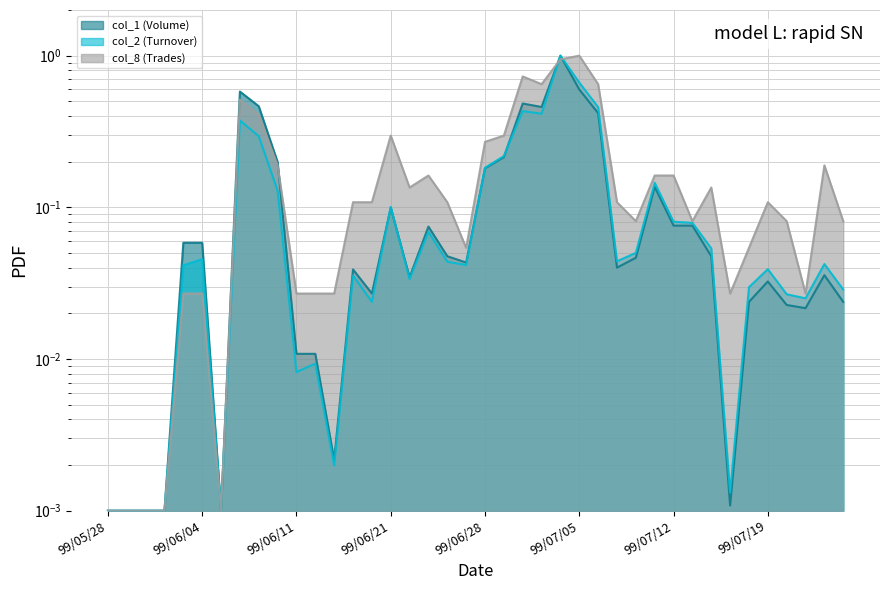

At which label does col_1 (Volume) reach its peak?

99/07/02